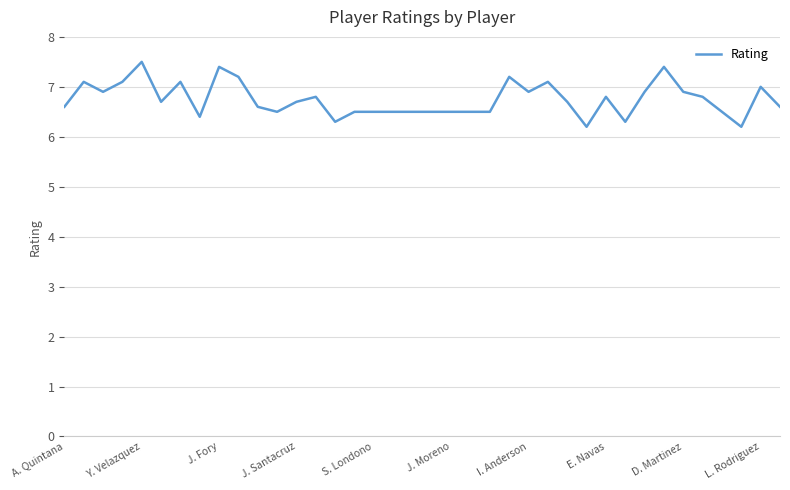

What is the minimum value shown in the chart?

6.2